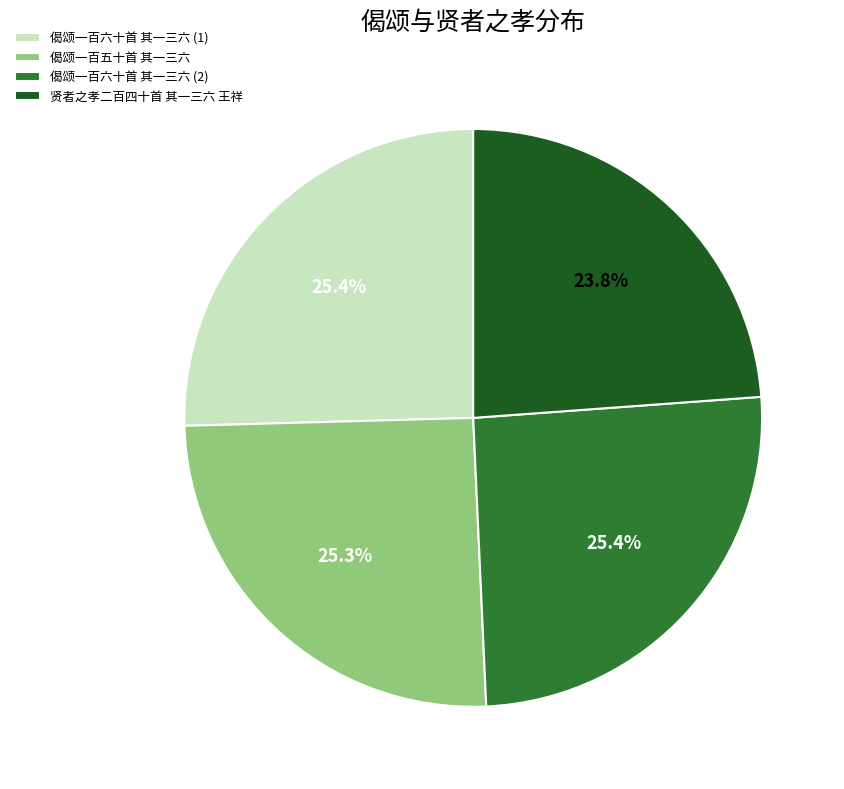

Count the number of slices in the pie.

4